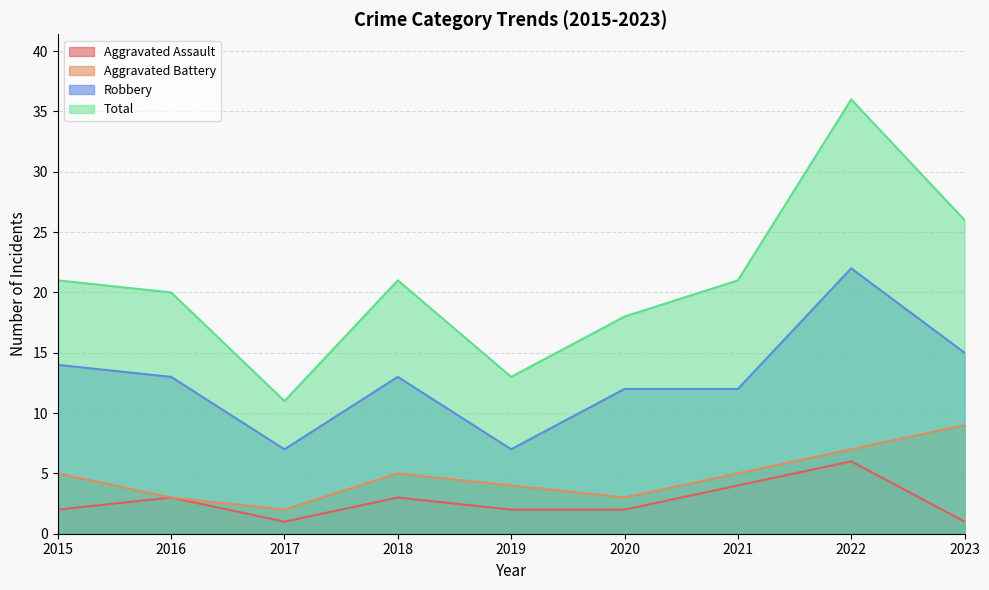

At which category does Aggravated Assault reach its first local valley?

2017